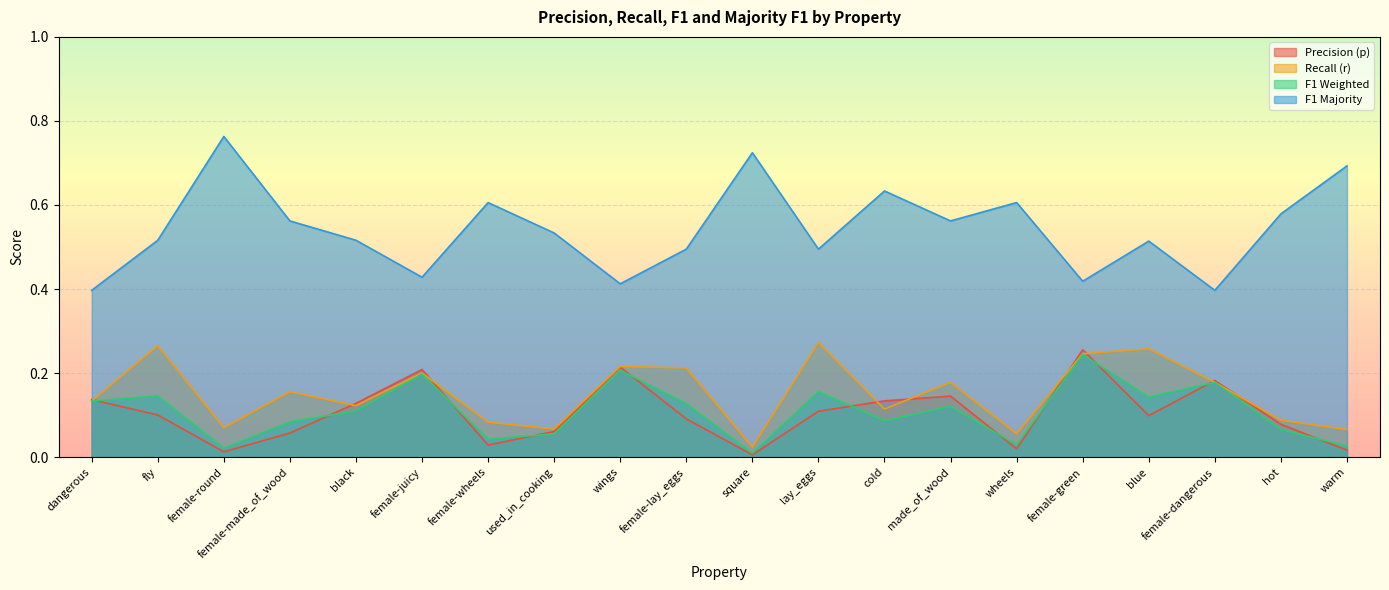

Rank the series at wheels from lowest to highest value.

Precision (p), F1 Weighted, Recall (r), F1 Majority